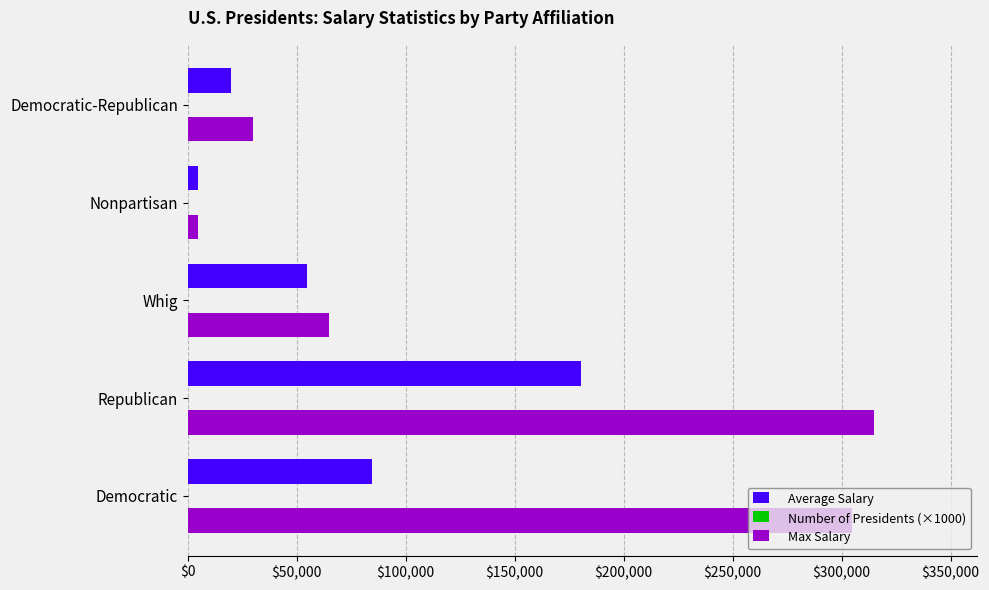

At which category is the sum across all series the highest?

Republican